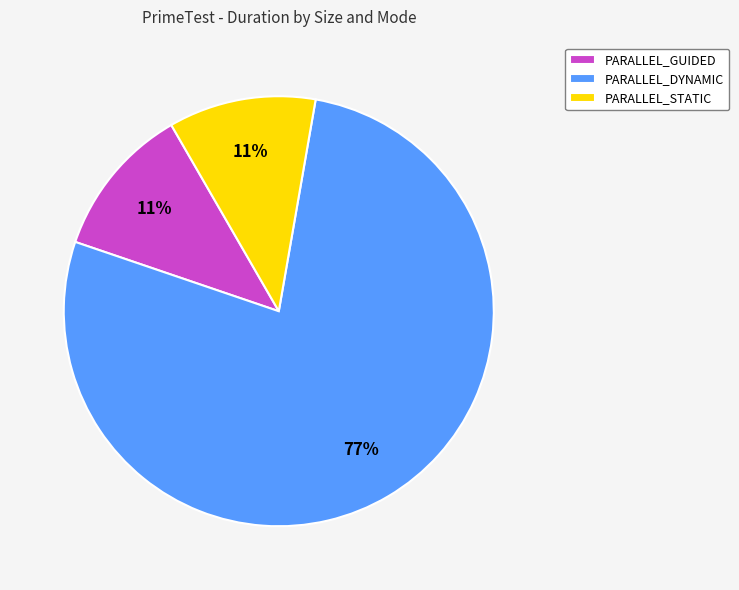

Which category has the biggest portion of the pie?

PARALLEL_DYNAMIC